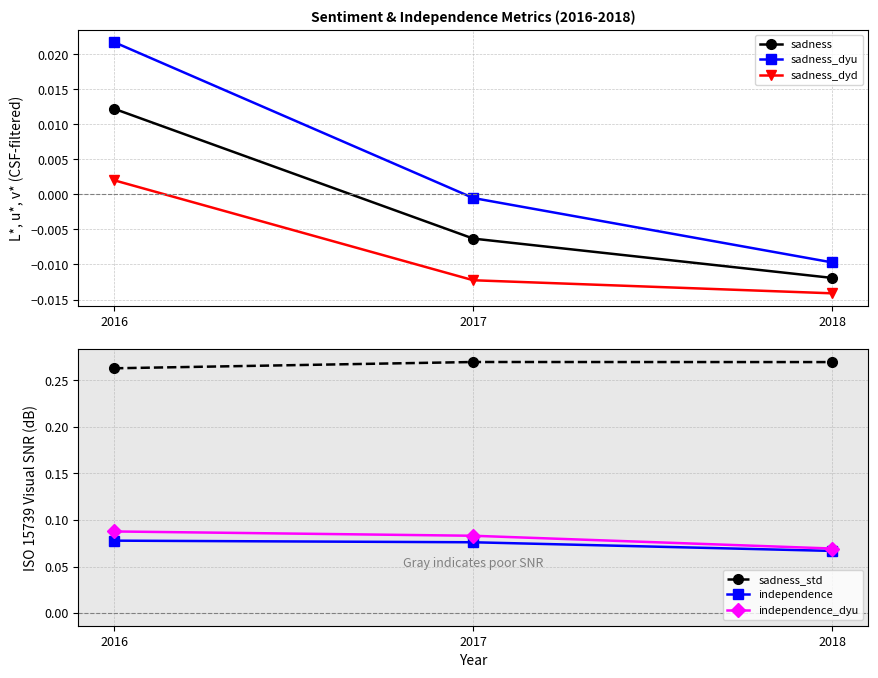

Which has a higher value, 2016 or 2017?

2016